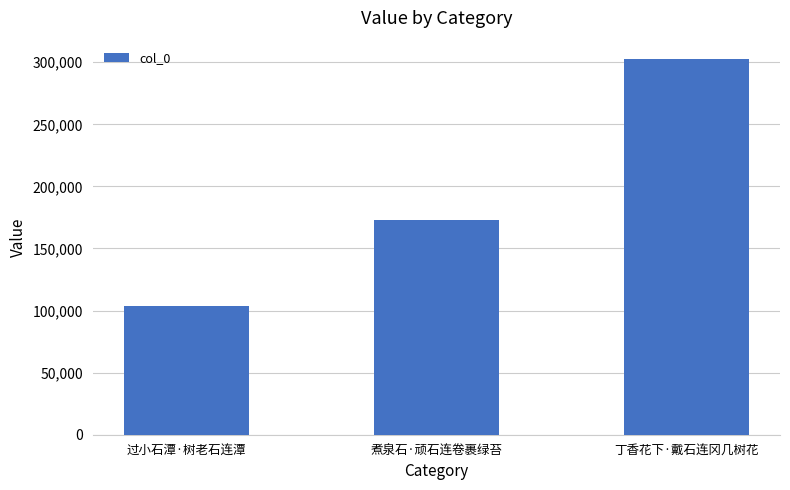

Reading left to right, extract all data points from this chart.

过小石潭·树老石连潭=104053	煮泉石·顽石连卷裹绿苔=173255	丁香花下·戴石连冈几树花=302241